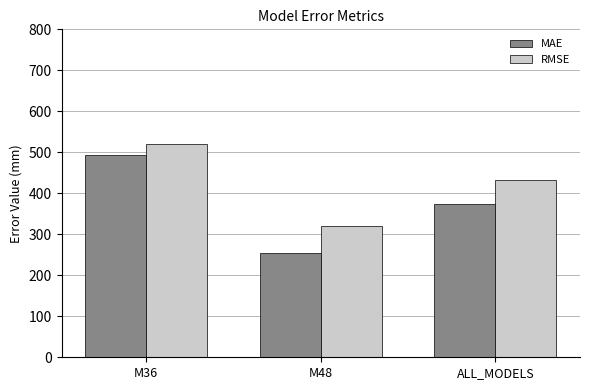

What position from the right is M48?

2